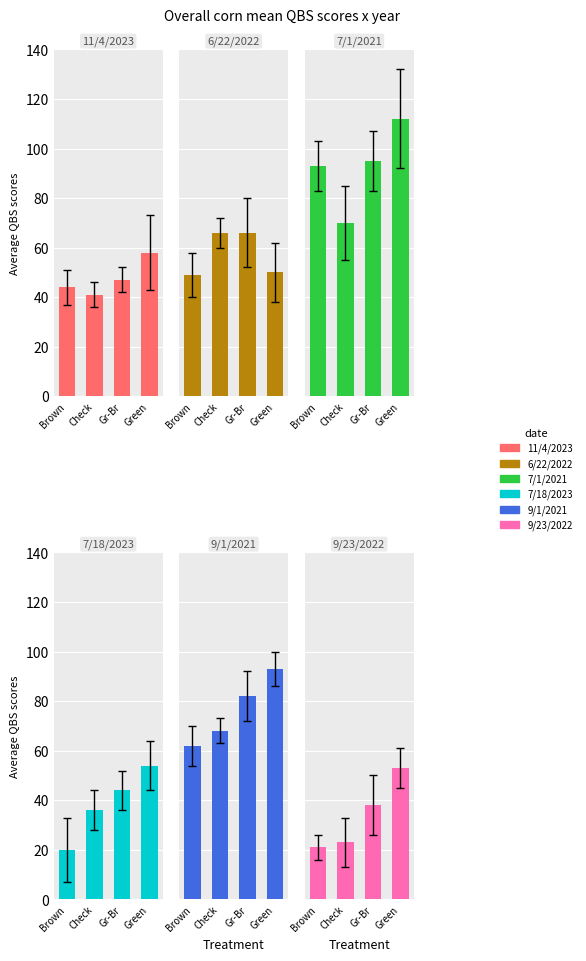

What is the lowest value of the 7/18/2023 series?

20